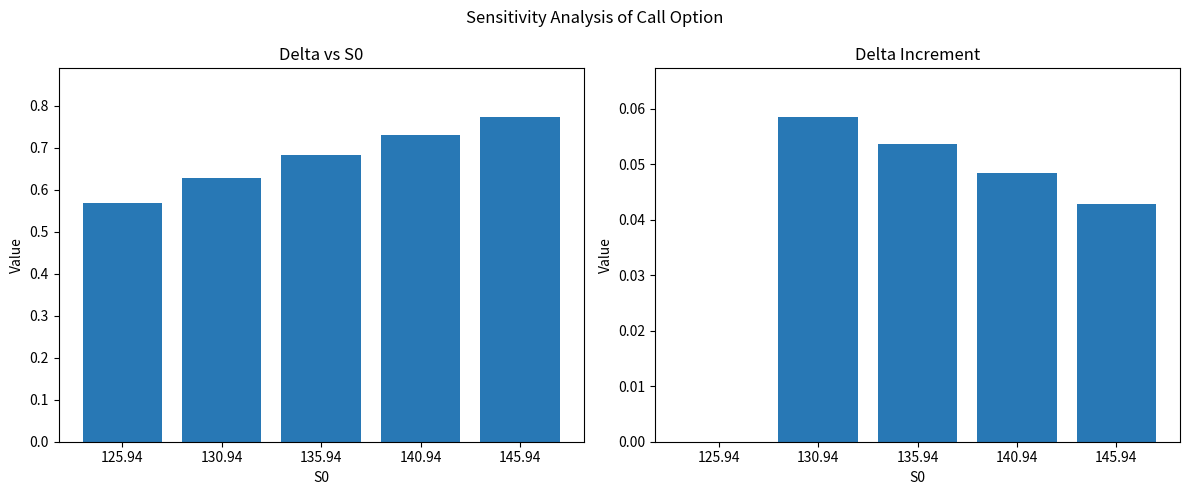

How many groups of bars are there?

5